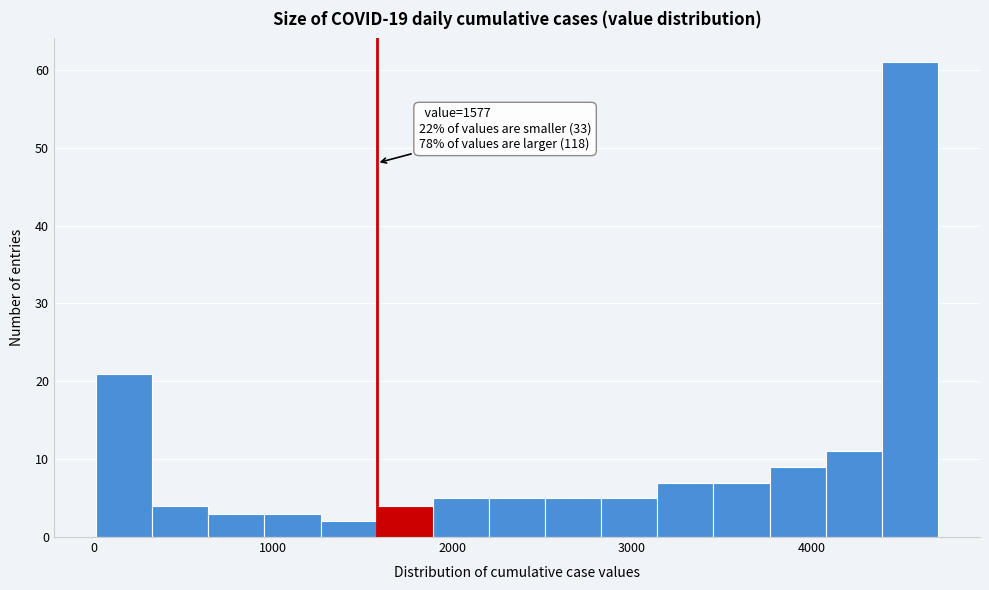

Read against the x-axis, roughly where is the centre of the tallest bar?

4500